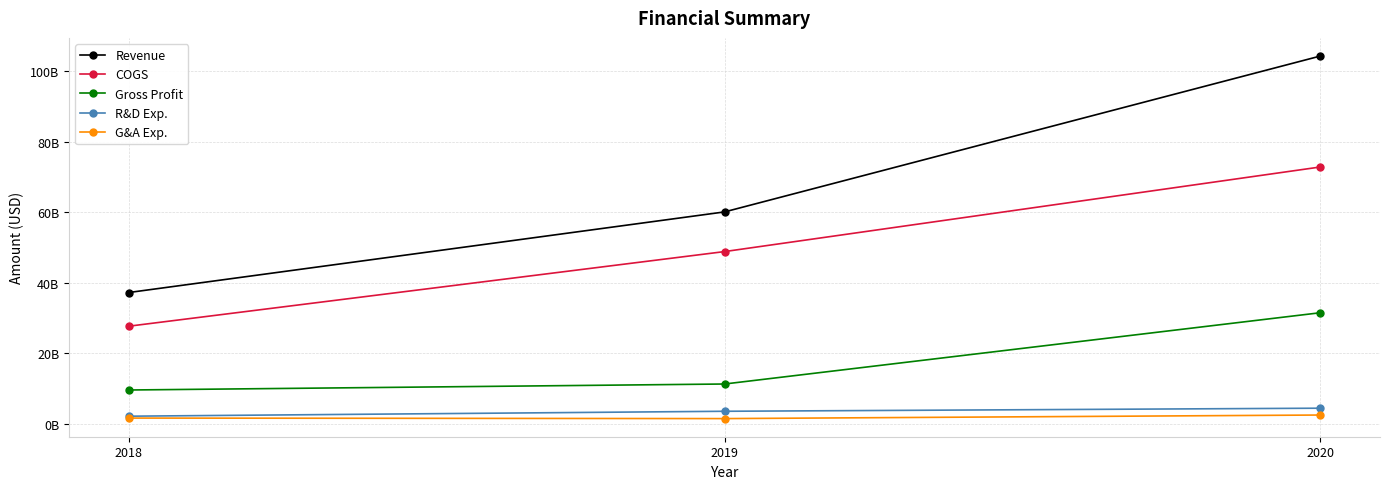

Which series has the largest total across all categories?

Revenue